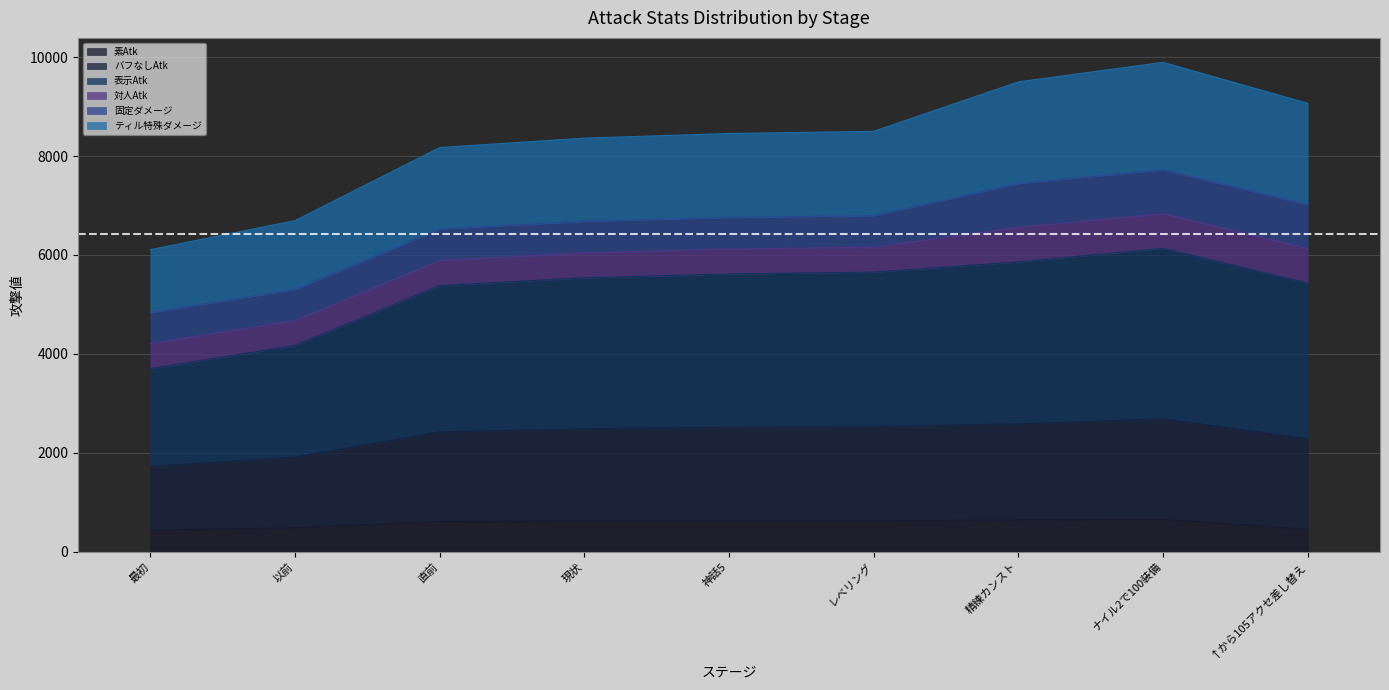

The value of 素Atk at レベリング is 620.0. True or false?

True